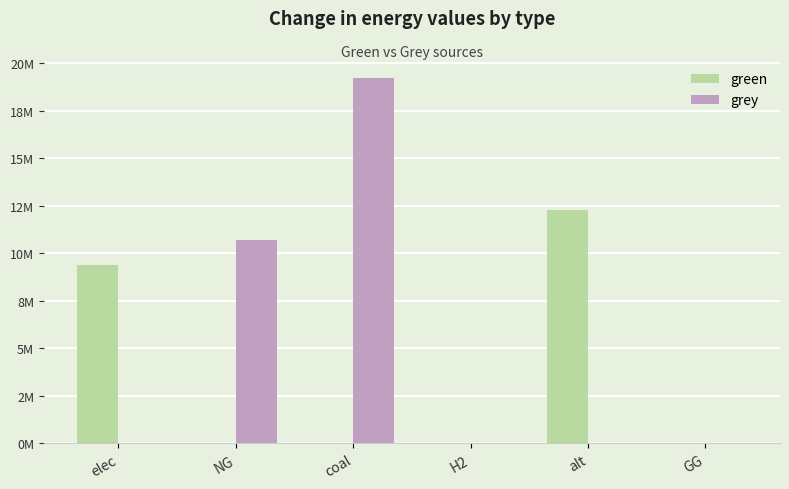

Which has a higher value, NG or elec?

elec